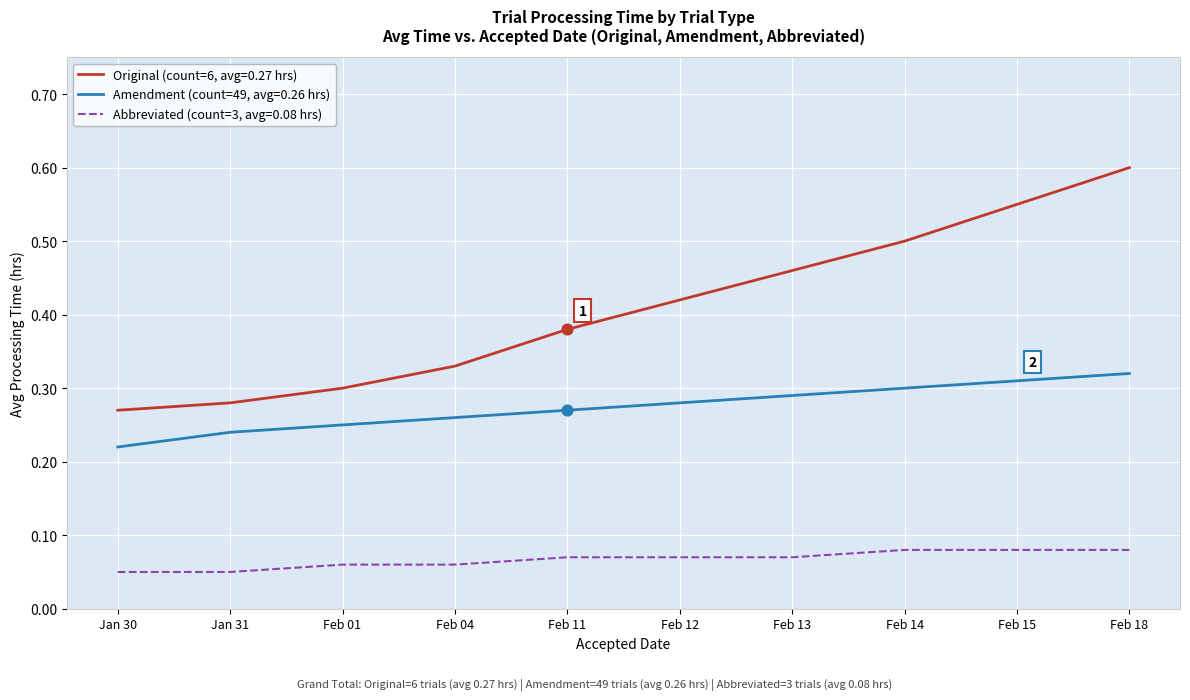

At which category is the sum across all series the highest?

Feb 18